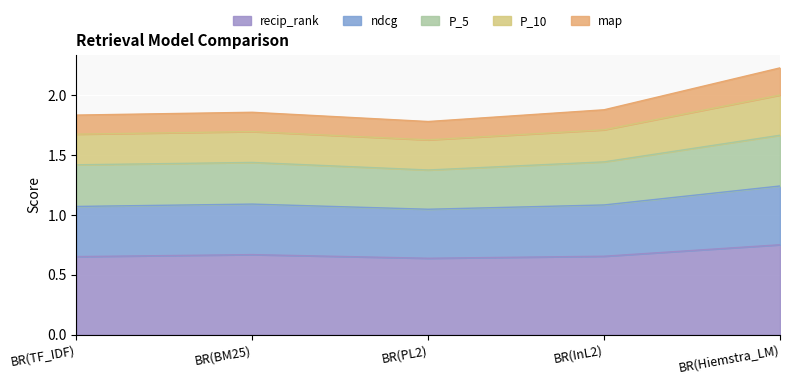

How many interior local peaks does the ndcg series have?

1